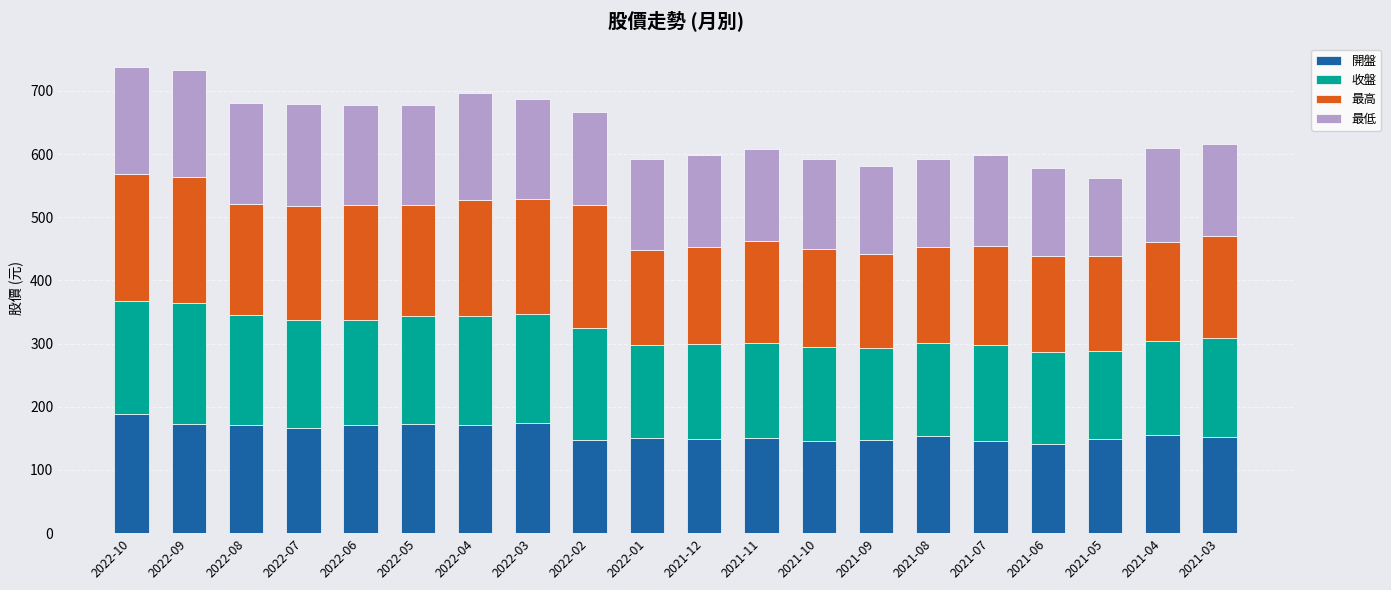

What is the highest value of the 開盤 series?

188.0